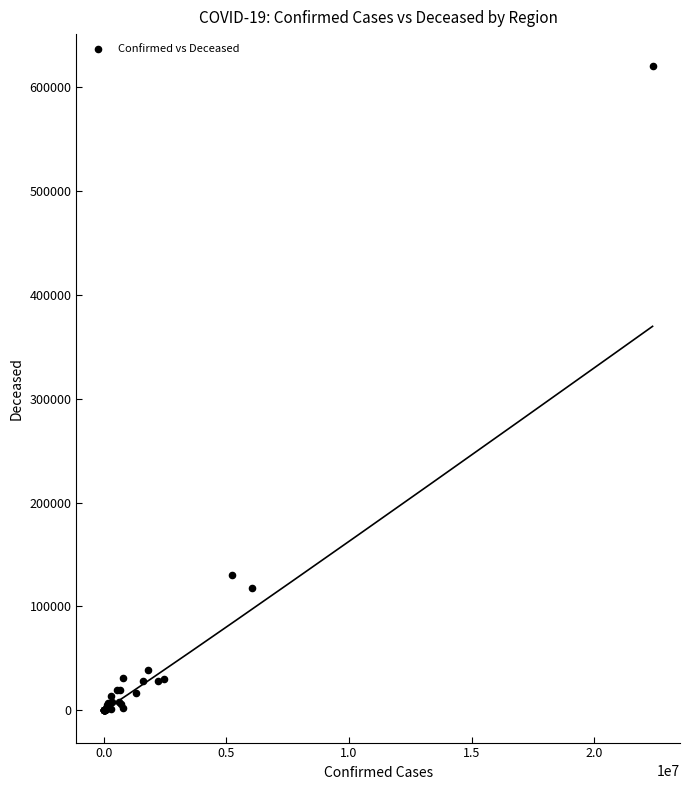

What Y value in the scatter plot is closest to 309827?

130191